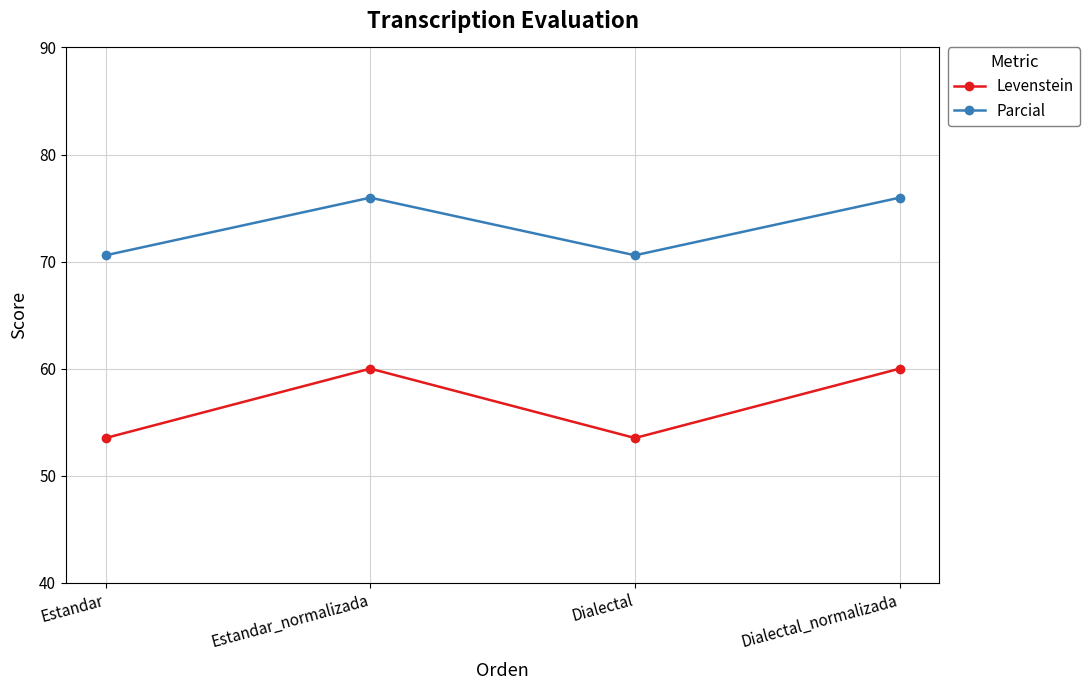

What is the difference between the second highest and minimum values in the Levenstein series?

6.5